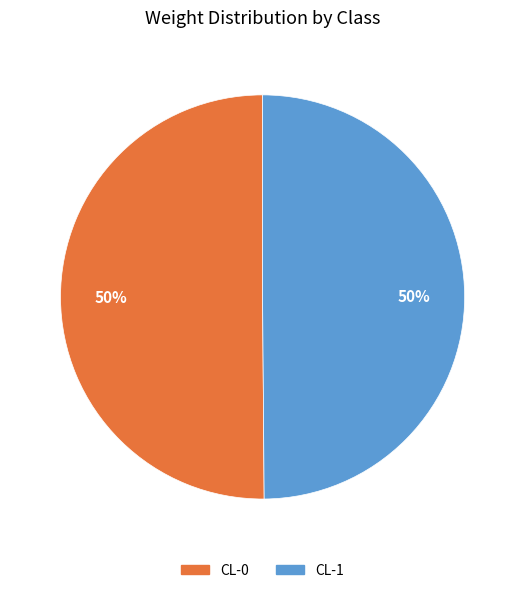

What percentage is the CL-1 slice, to the nearest percent?

50%